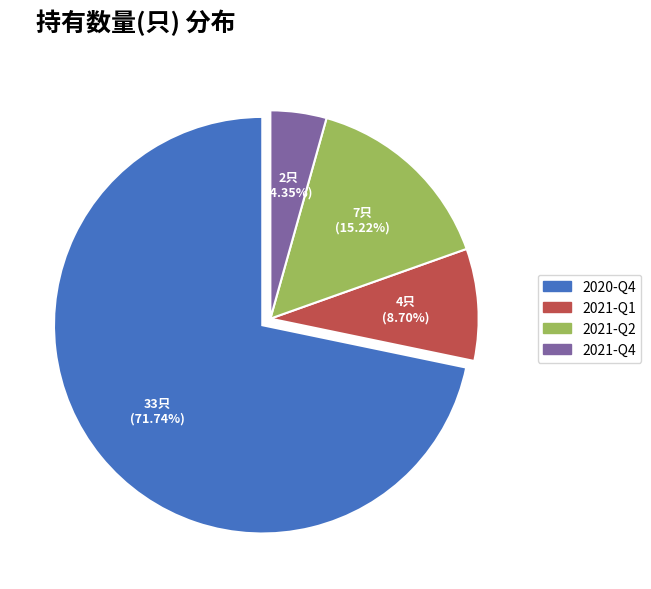

To the nearest percent, what percentage of the pie is 2021-Q1?

9%